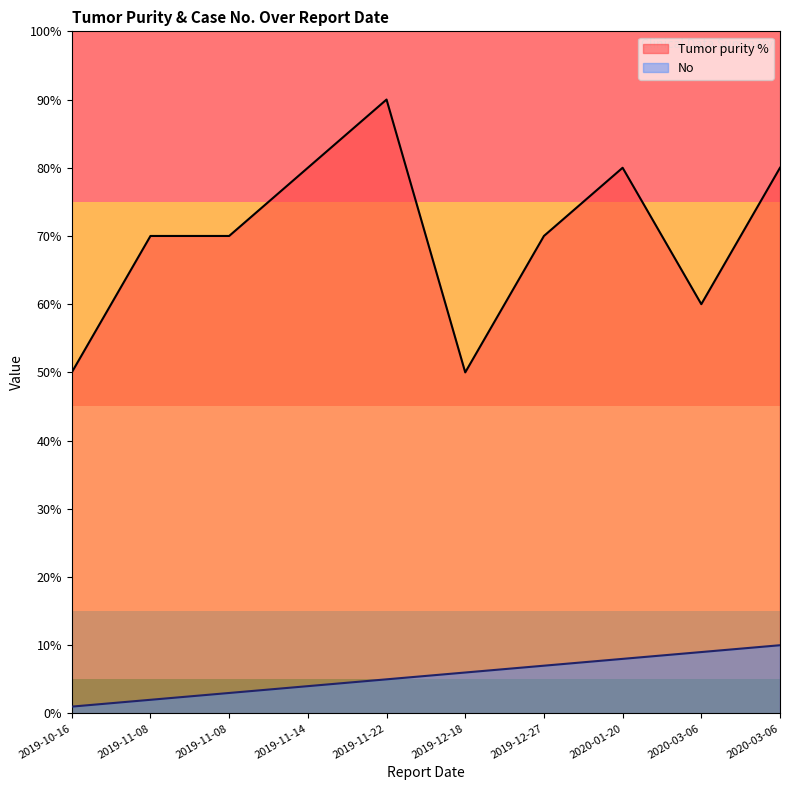

Count the Tumor purity % values in the range 60 to 80.

7